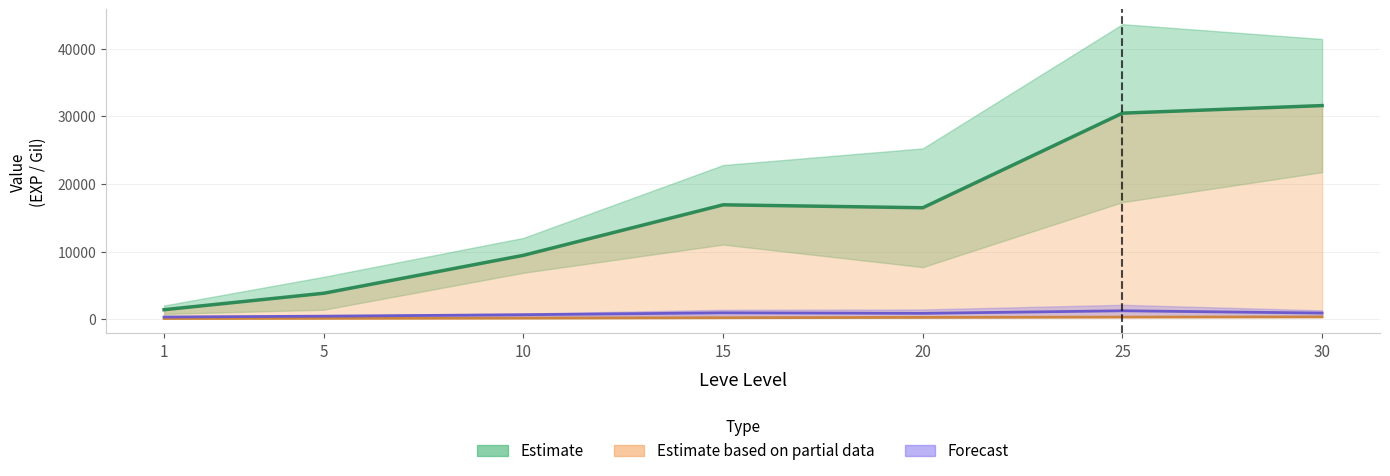

Does the chart display data point markers on the line(s)?

No